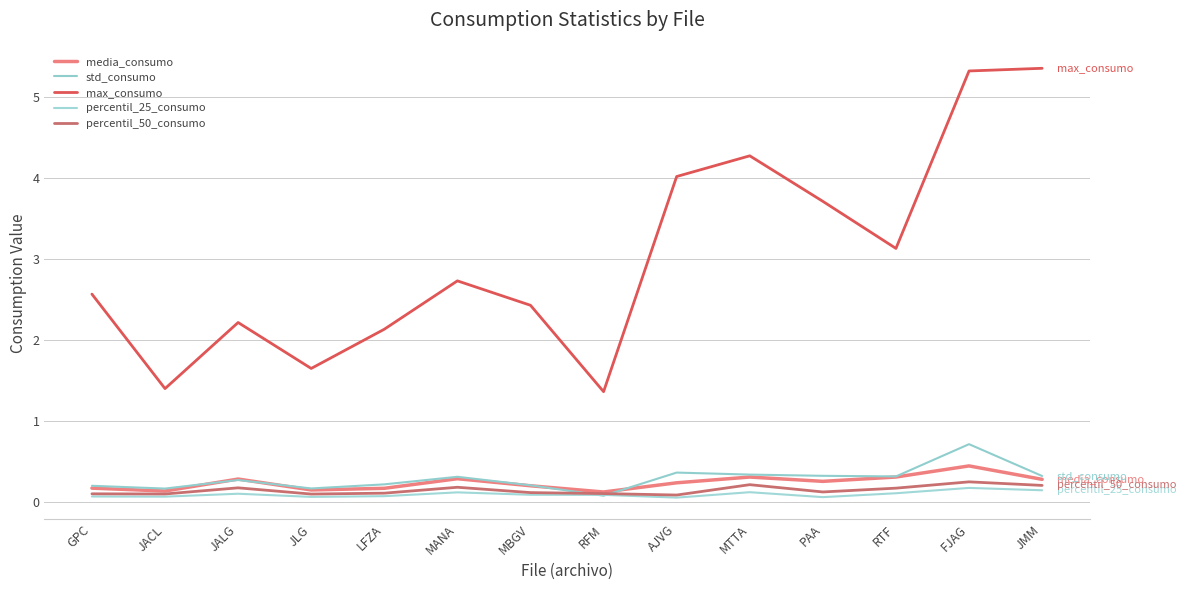

What is the smallest value displayed?

0.1